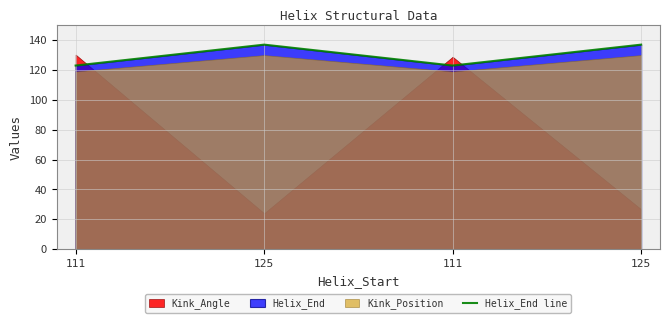

What is the difference between the values at 125 and 111?

14